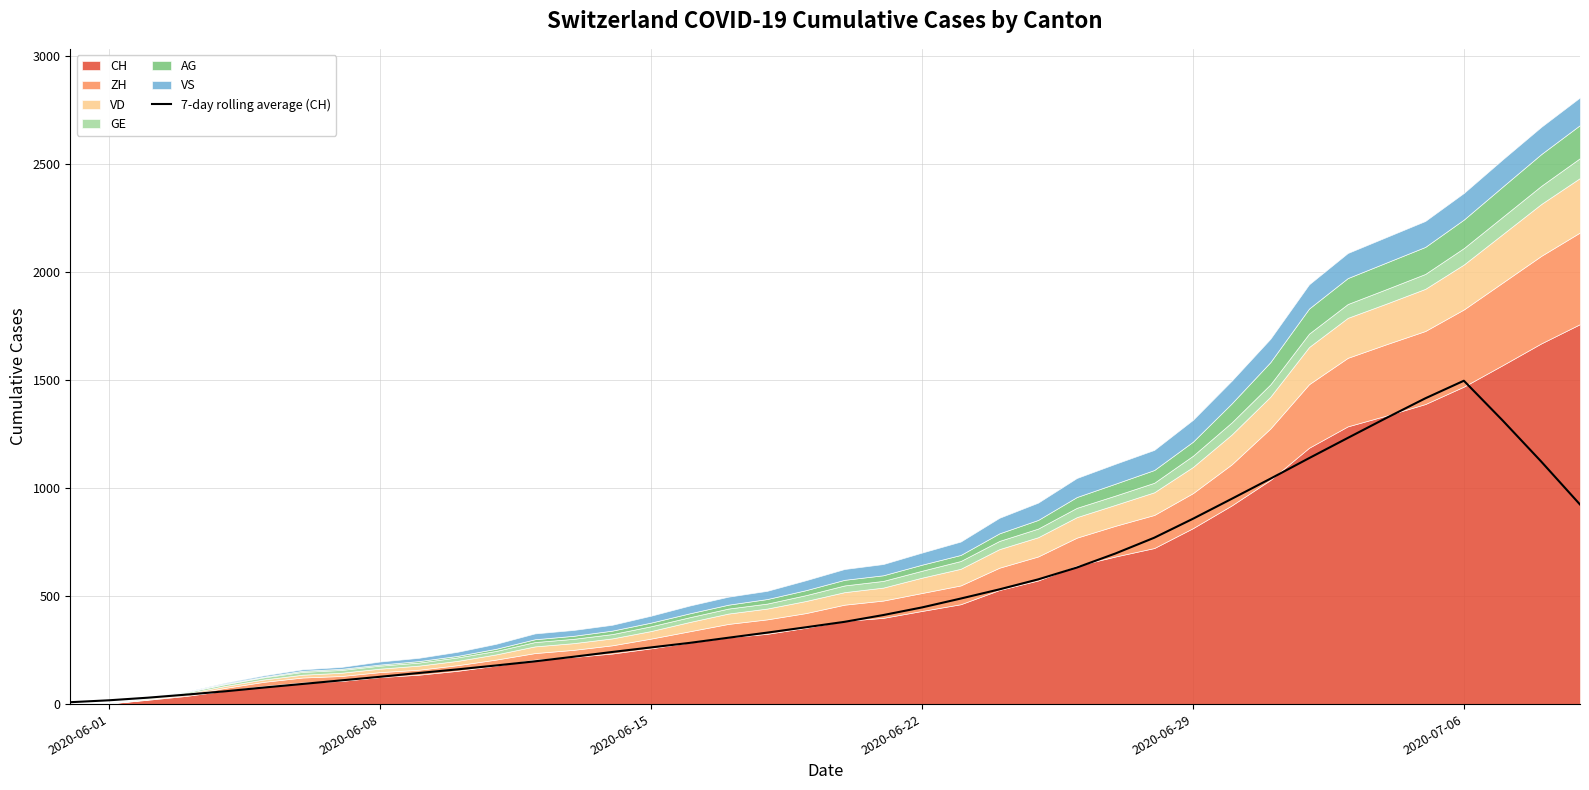

What is the difference between the maximum and minimum values?

1487.3